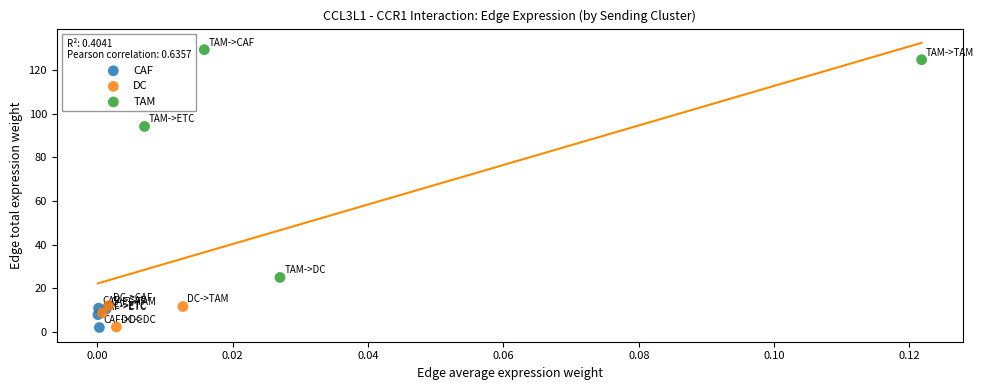

Which series contains the highest Y value?

TAM